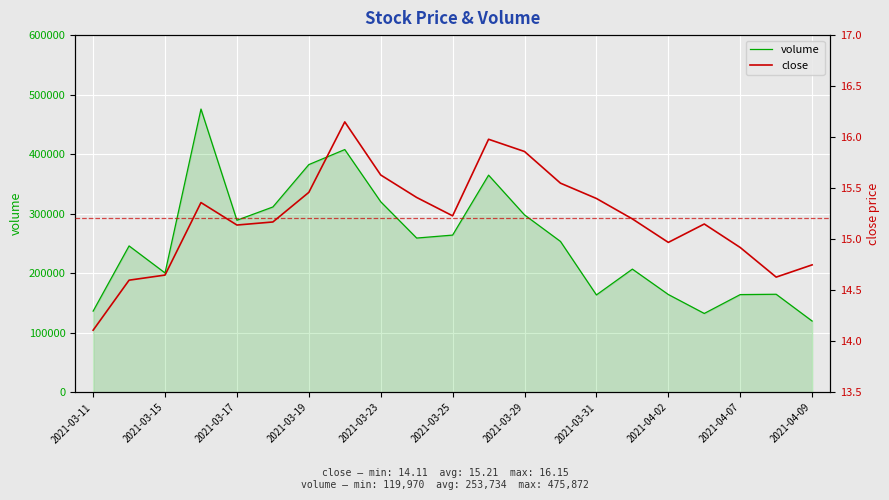

What is the average value of the volume series?

253734.2